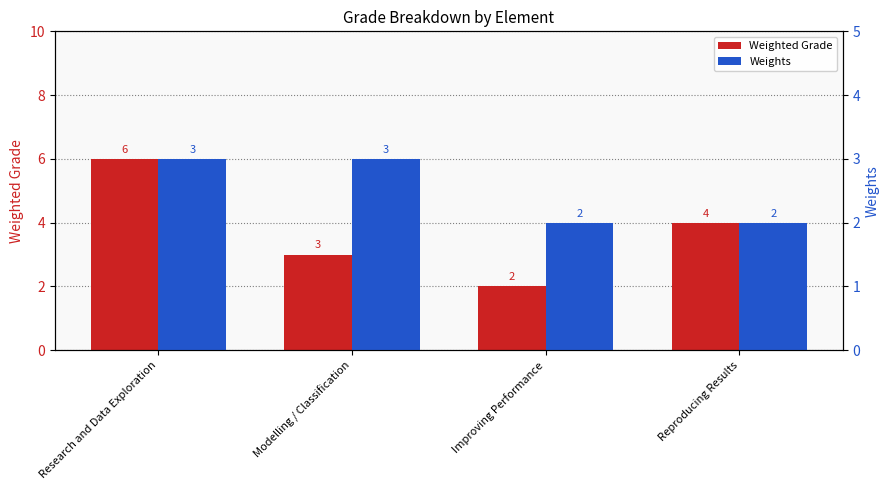

What is the difference between the maximum and minimum values in the Weights series?

1